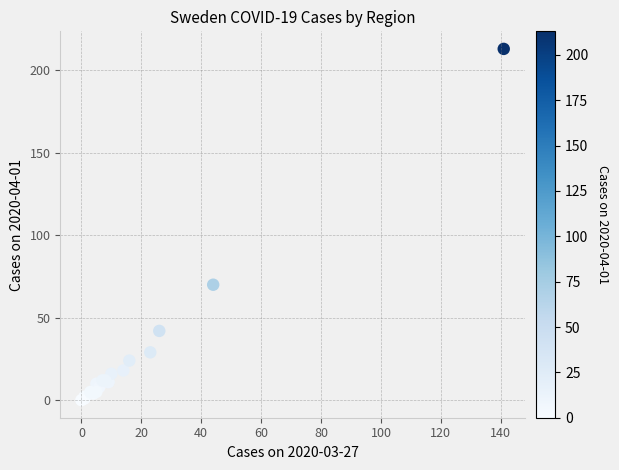

What Y value in the scatter plot is closest to 106?

70